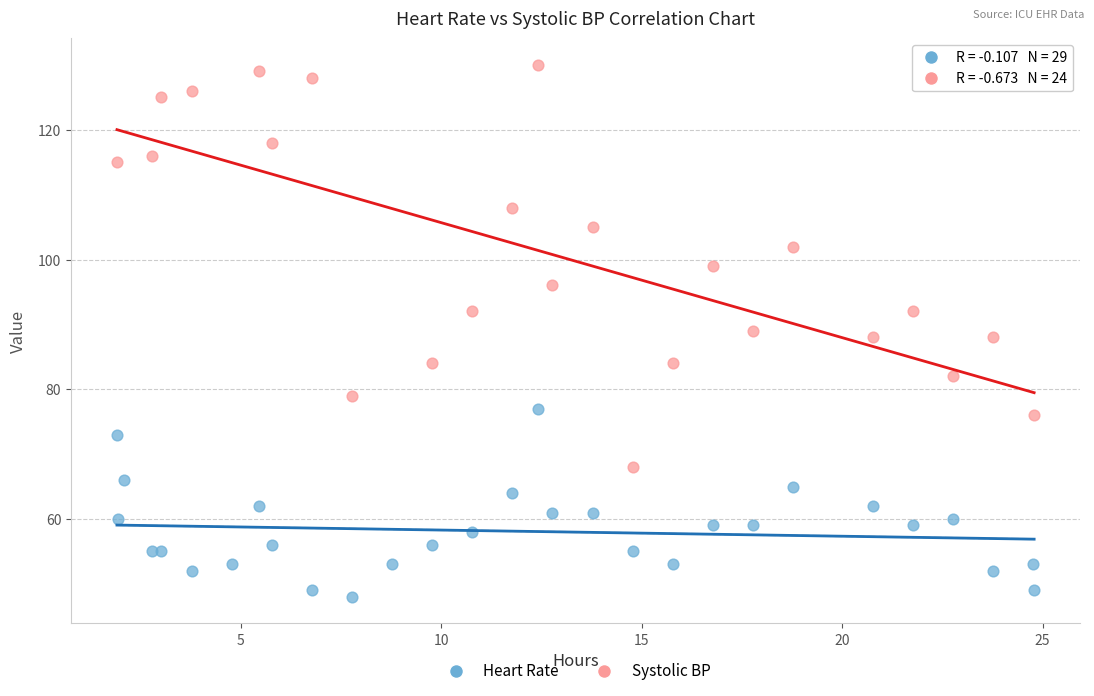

Which series has the widest spread of Y values?

Systolic BP